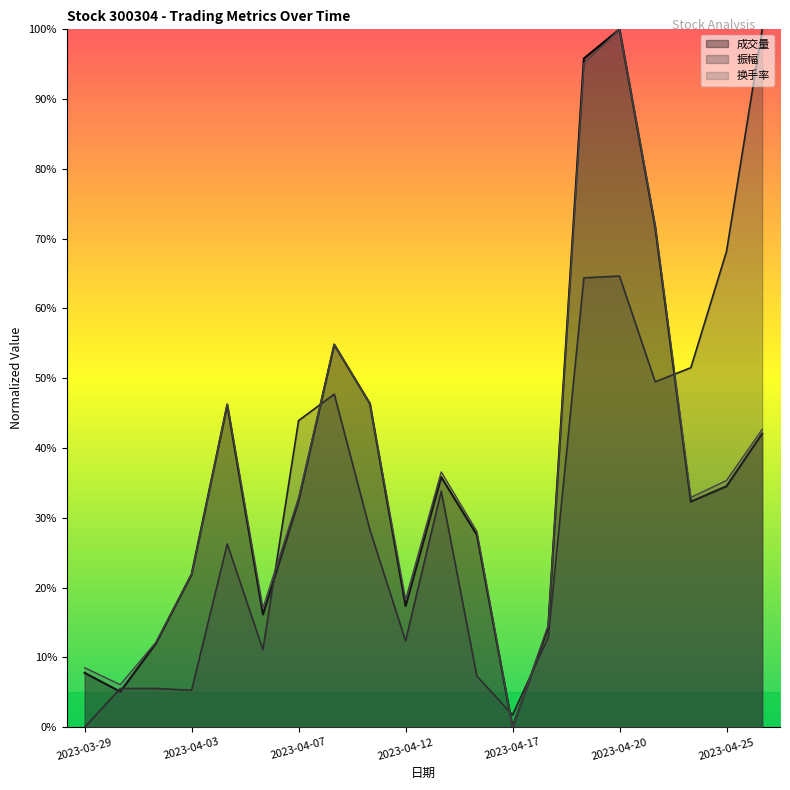

What are all the series names shown in the legend?

成交量, 振幅, 换手率